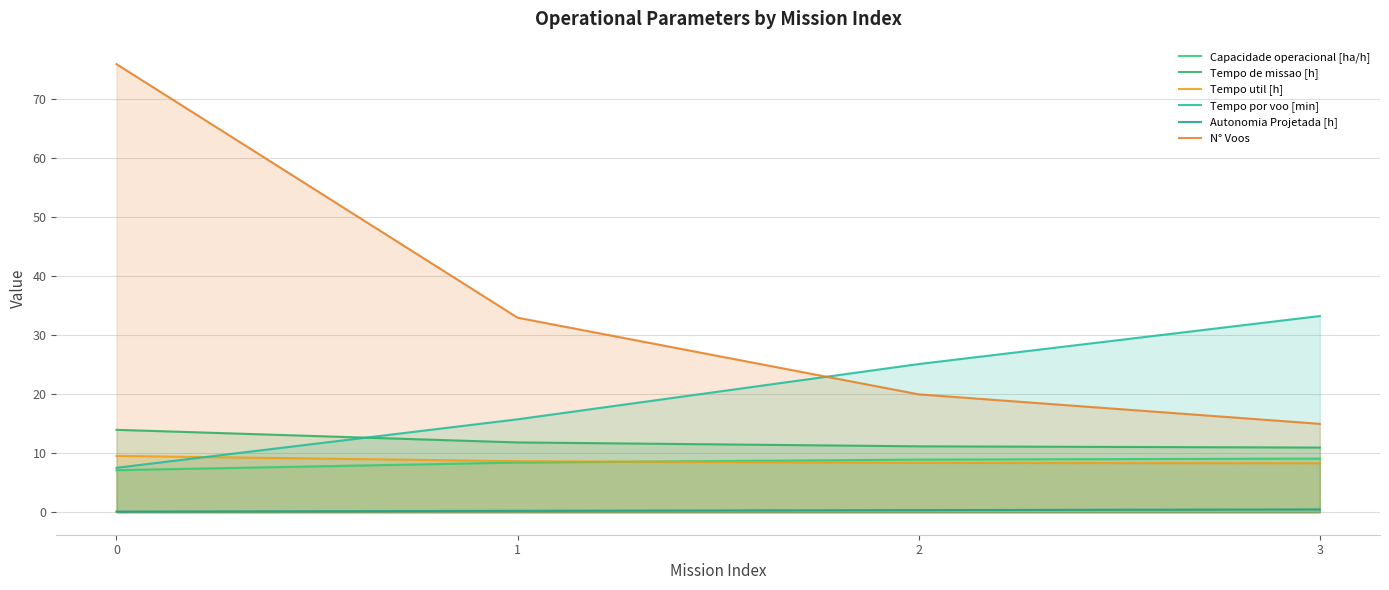

True or false: Capacidade operacional [ha/h] has a value of 15.4 at 2.

False